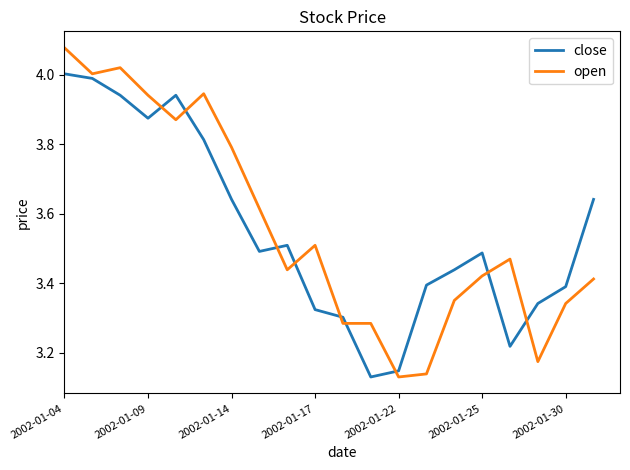

Rank the series by their maximum value, from highest to lowest.

open, close